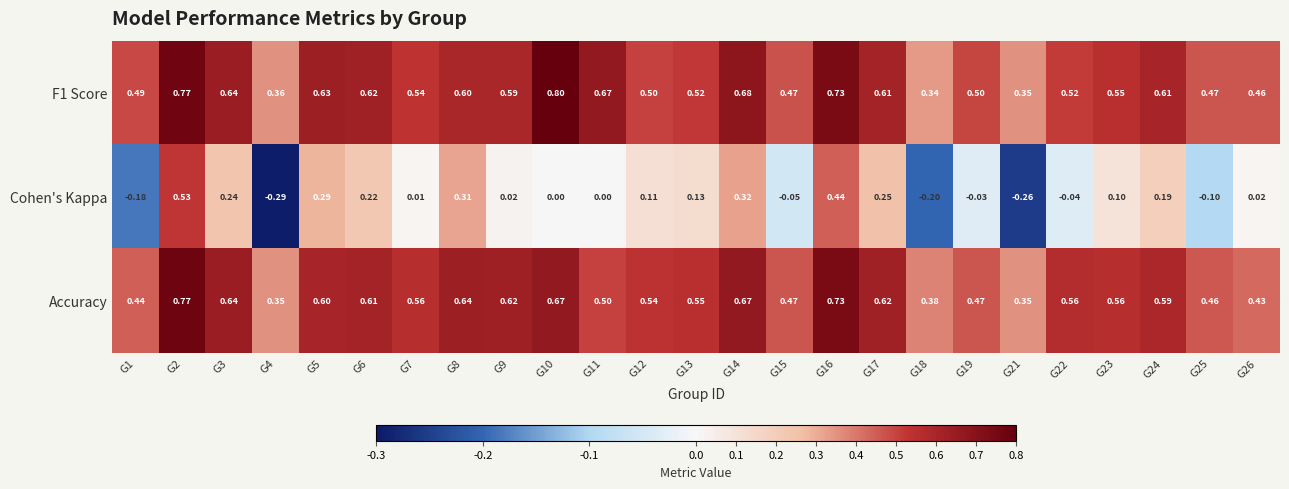

Which series has the widest spread of values?

Cohen's Kappa